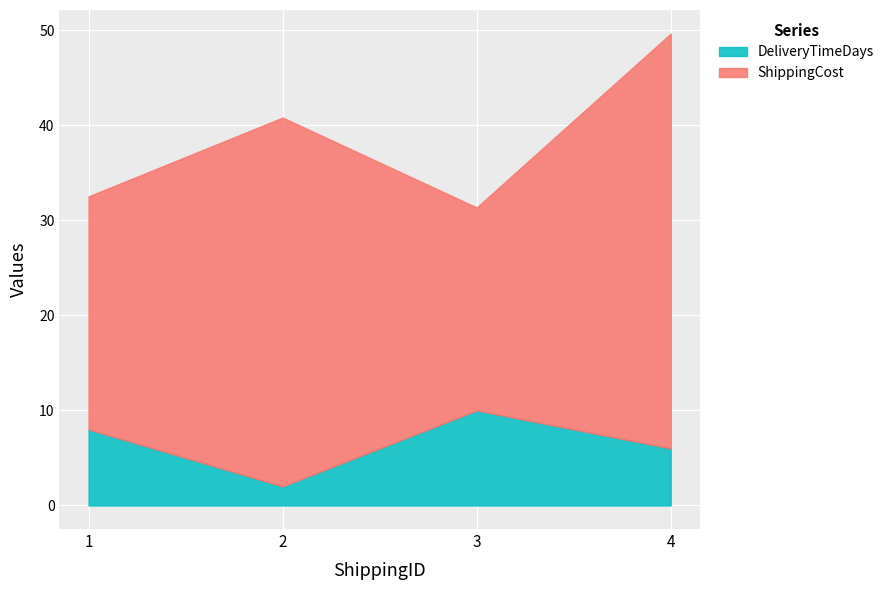

At which category is the sum across all series the highest?

4